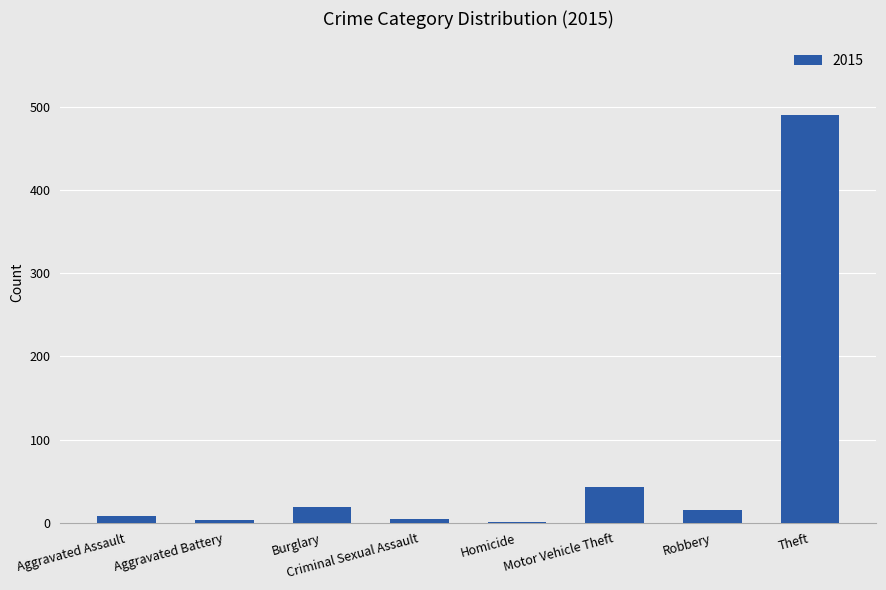

Between Robbery and Homicide, which is larger?

Robbery